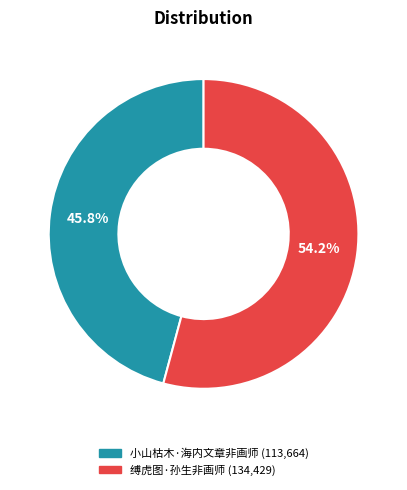

Which has a higher value, 缚虎图·孙生非画师 or 小山枯木·海内文章非画师?

缚虎图·孙生非画师